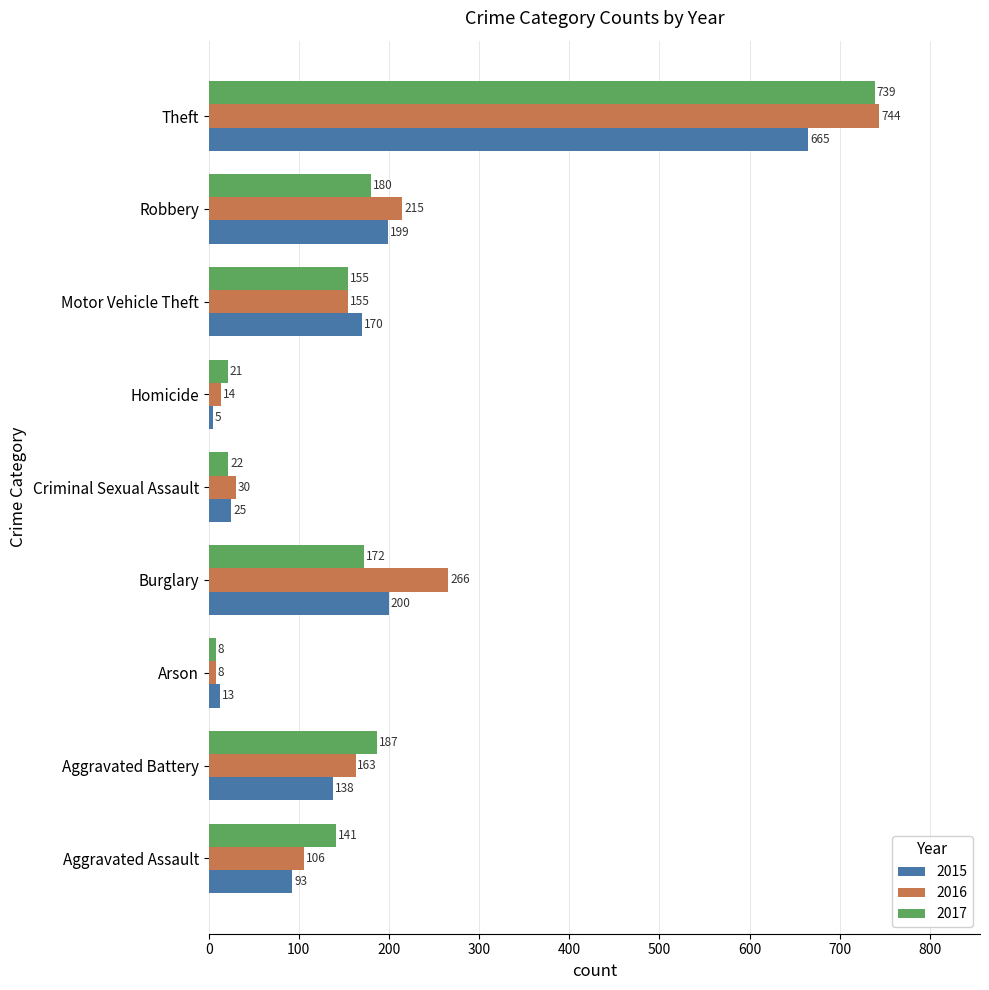

Which category has the lowest value in the 2017 series?

Arson